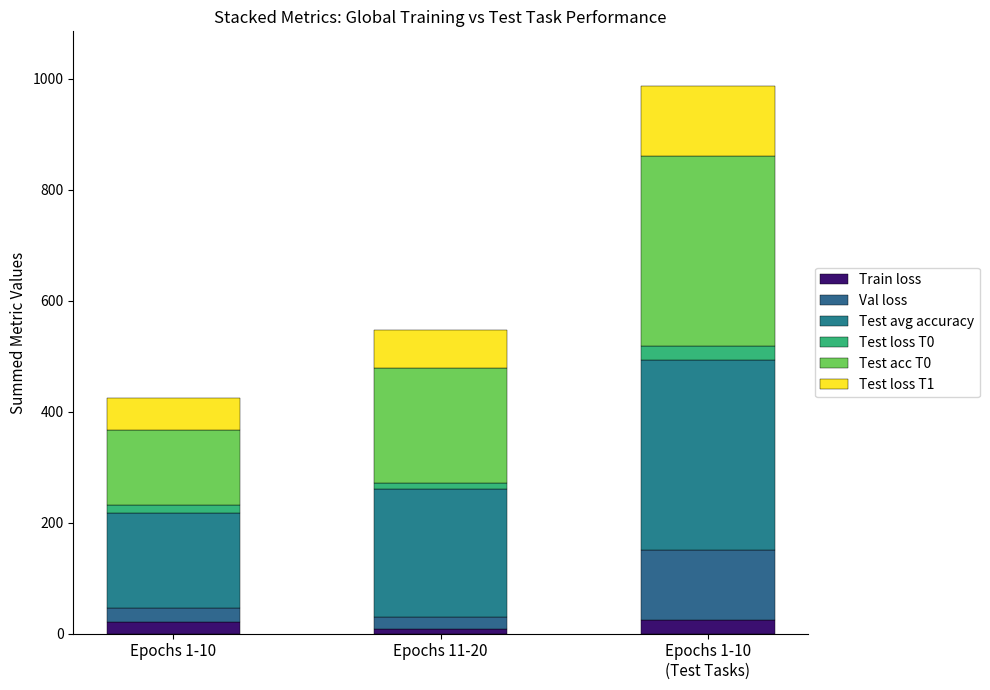

At which category is the sum across all series the highest?

Epochs 1-10
(Test Tasks)